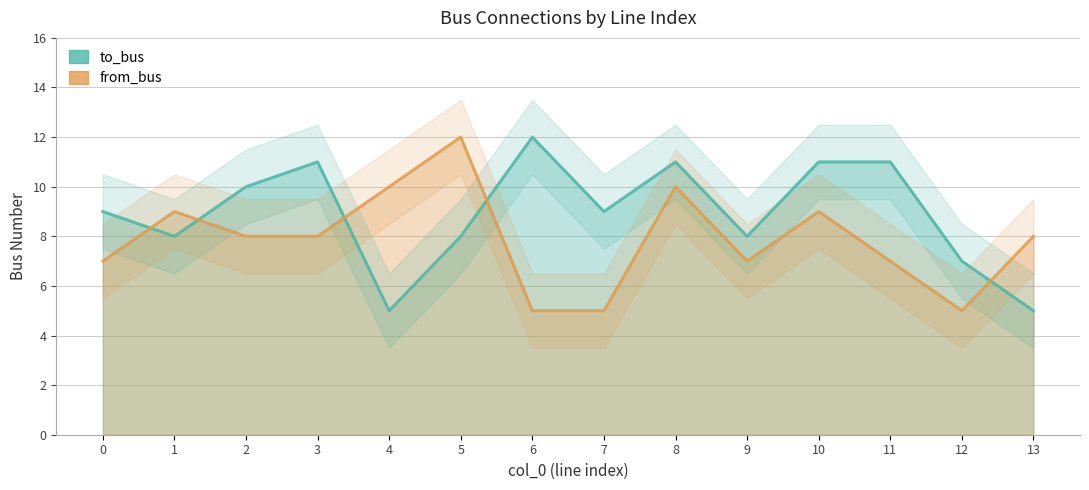

At 3, list the series in order from smallest to largest.

from_bus, to_bus